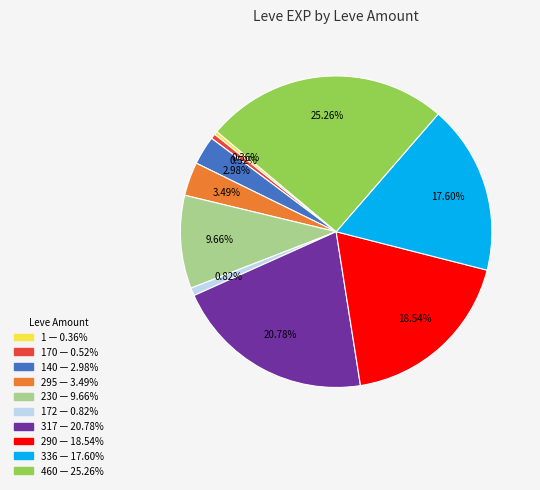

Is there a majority slice in this chart?

No